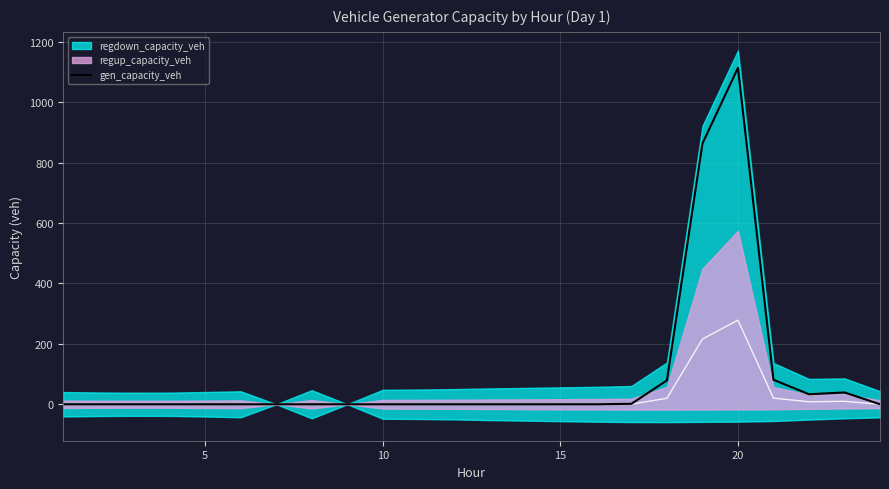

What is the maximum value for gen_capacity_veh?

1114.1